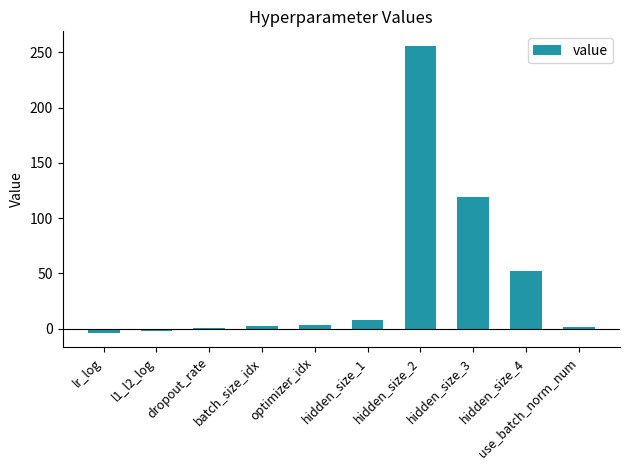

Which category has the highest value across all series?

hidden_size_2